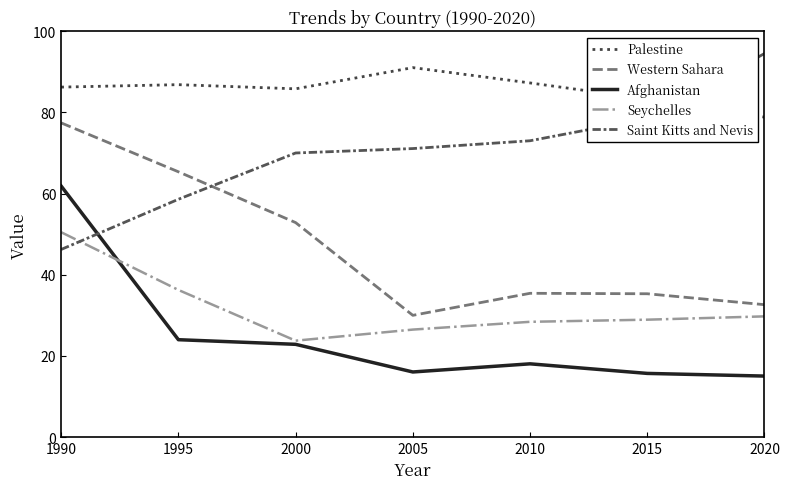

What value does the Palestine series have at 2005?

91.1